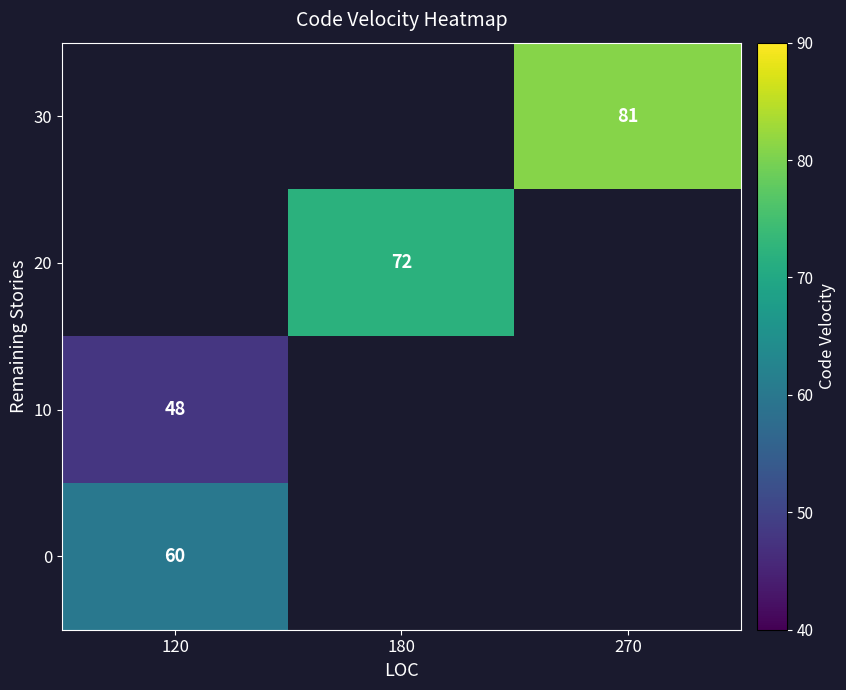

Is it true that 10 equals 48 at 120?

True